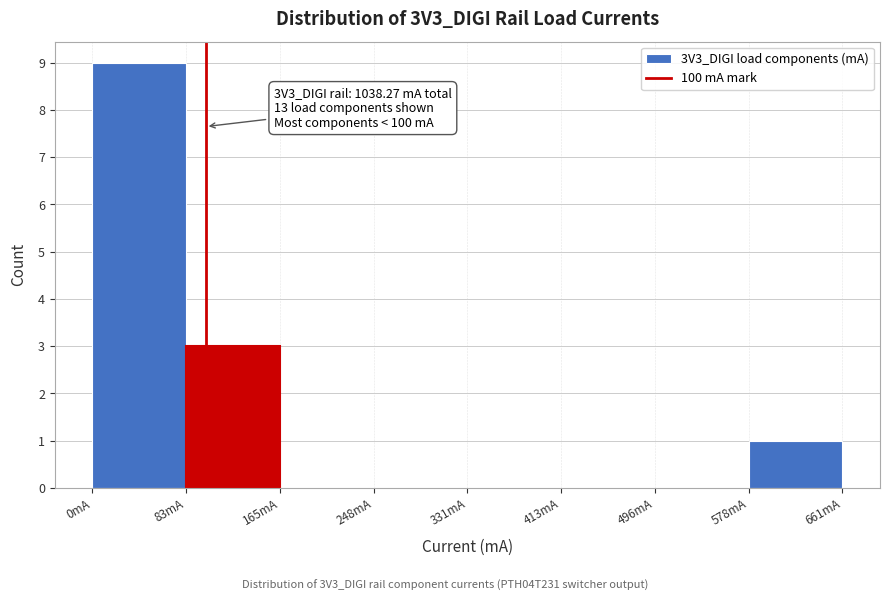

Which range on the x-axis has the tallest bar?

0 to 80